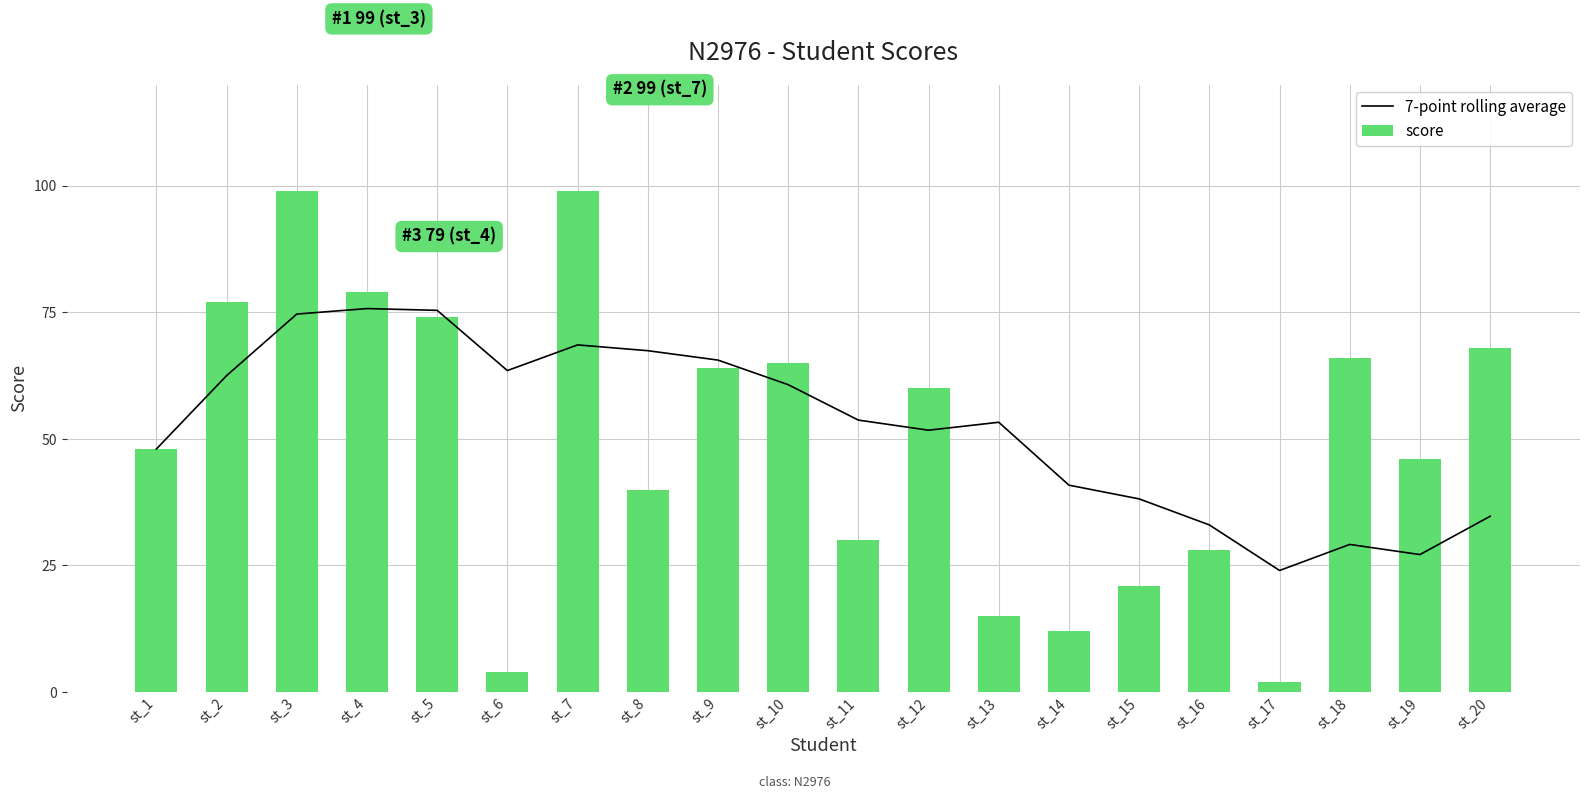

The value of score at st_17 is 2.0. True or false?

True